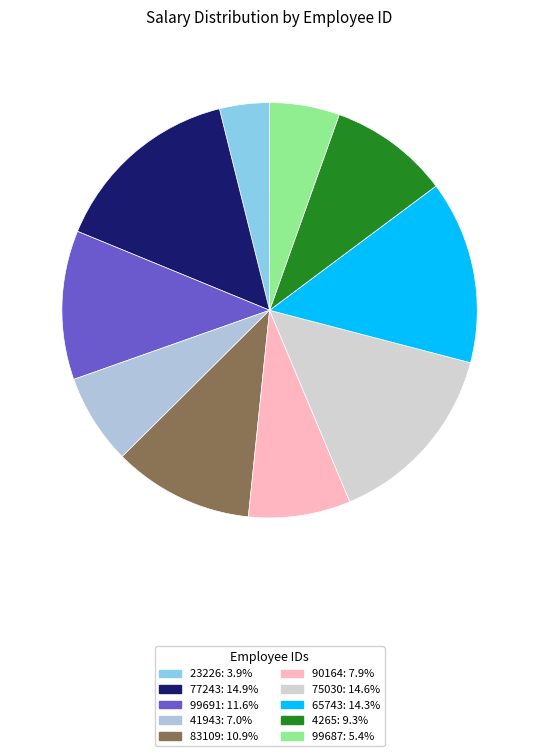

How many segments does this pie chart have?

10